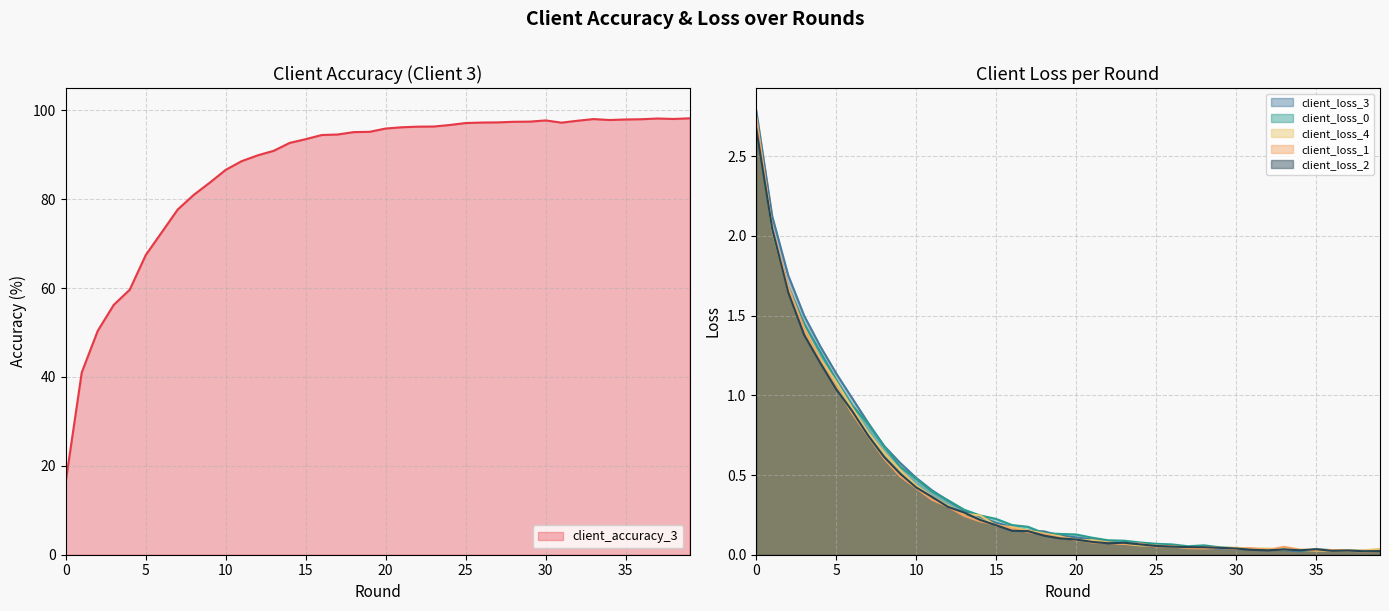

Does the chart display data point markers on the line(s)?

No